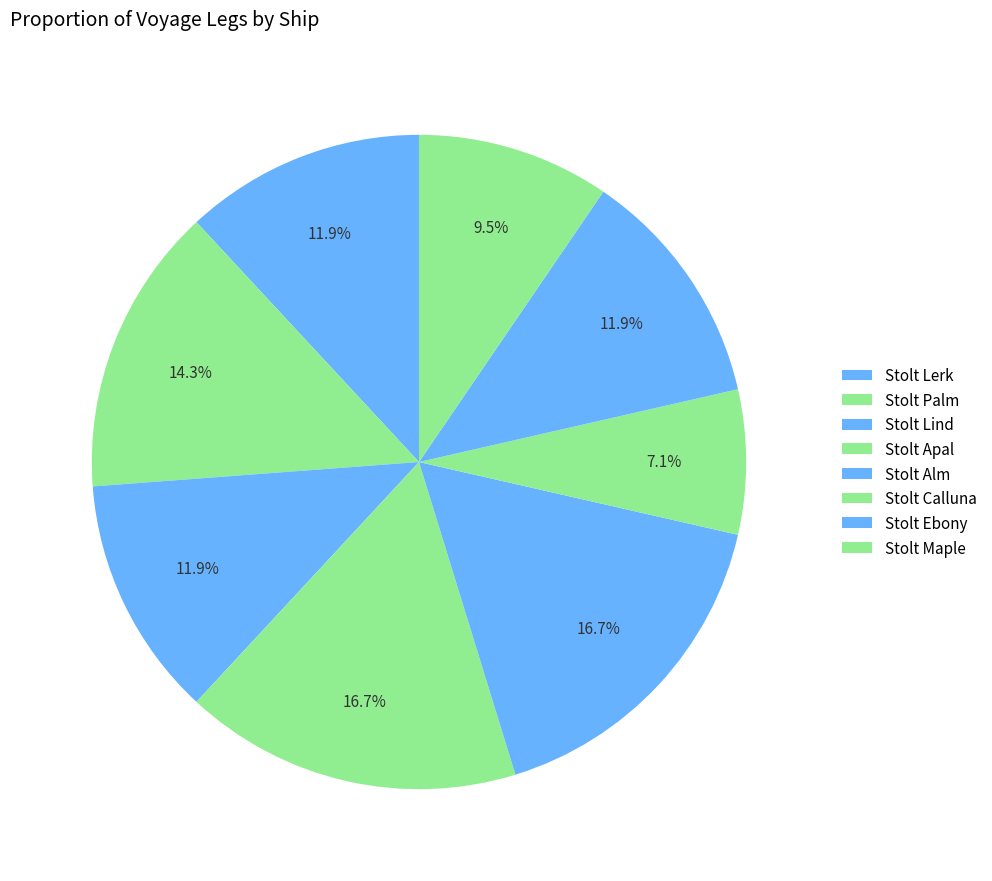

To the nearest percent, what is the average slice percentage?

12%